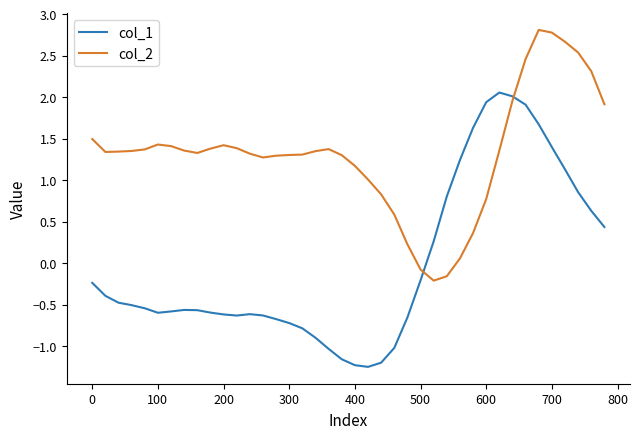

Which series has the largest total across all categories?

col_2